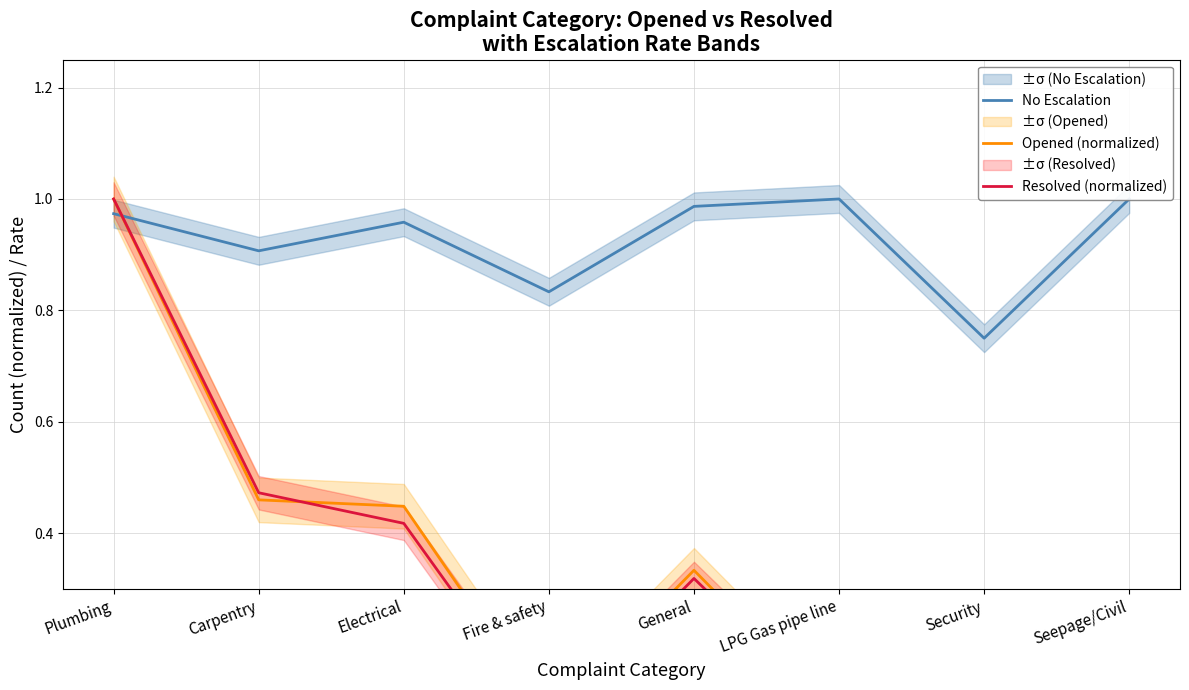

Does the chart display data point markers on the line(s)?

No